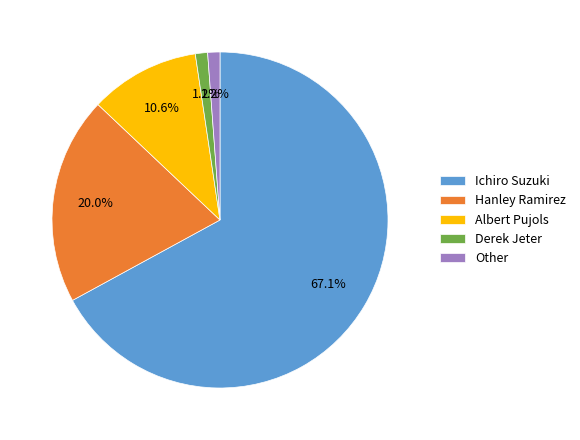

Is it true that Hanley Ramirez is 28% of the pie?

False